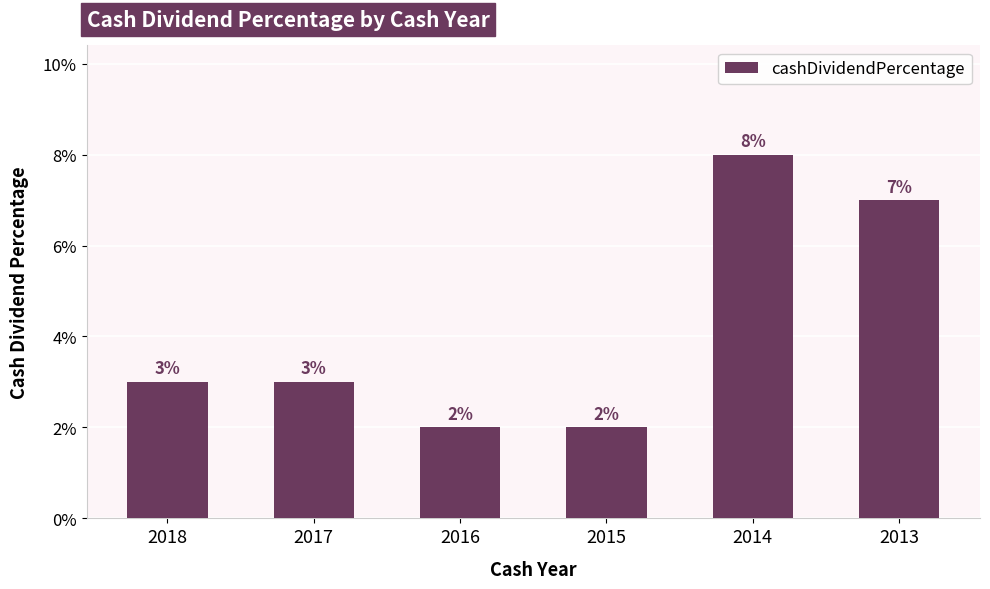

Are the bars horizontal?

No